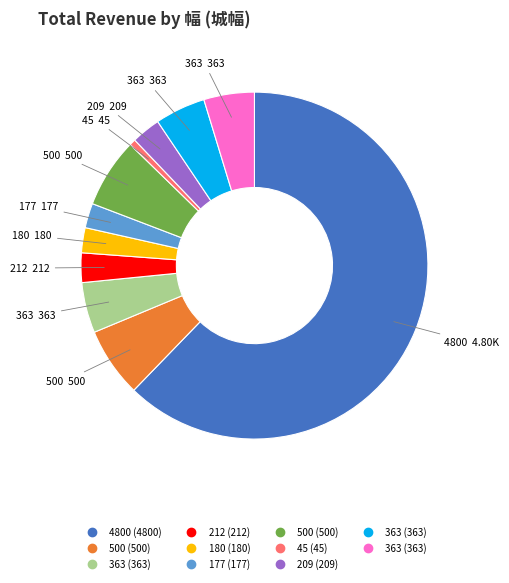

Is there a majority slice in this chart?

Yes